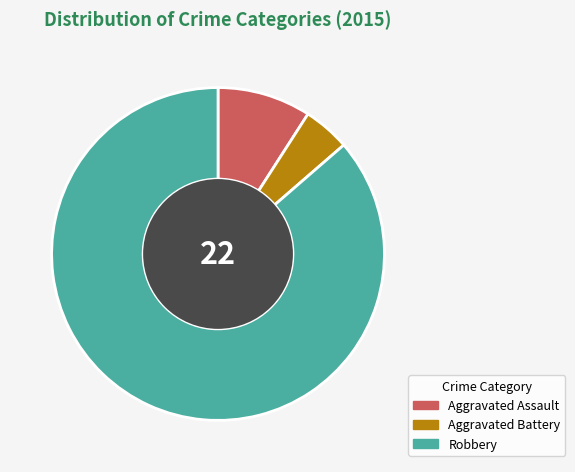

How many slices are in this pie chart?

3